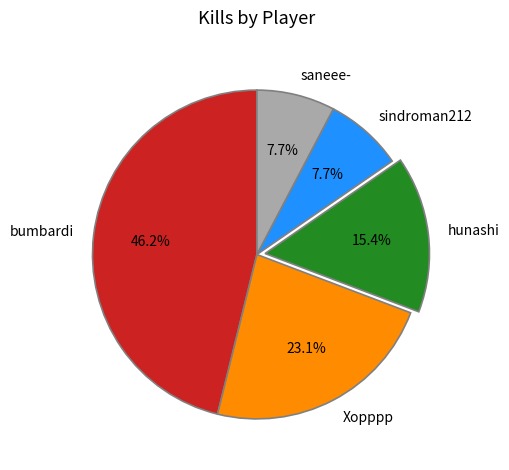

Approximately how many times larger is the value at Xopppp compared to sindroman212?

3.0